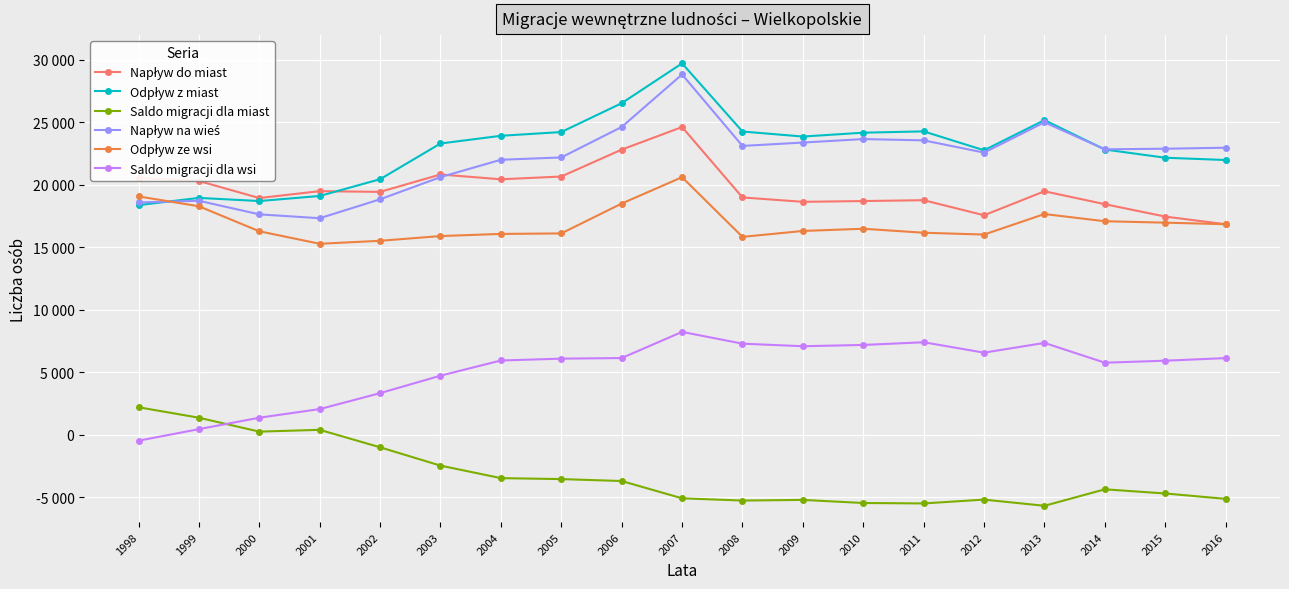

Count the number of categories in the chart.

19